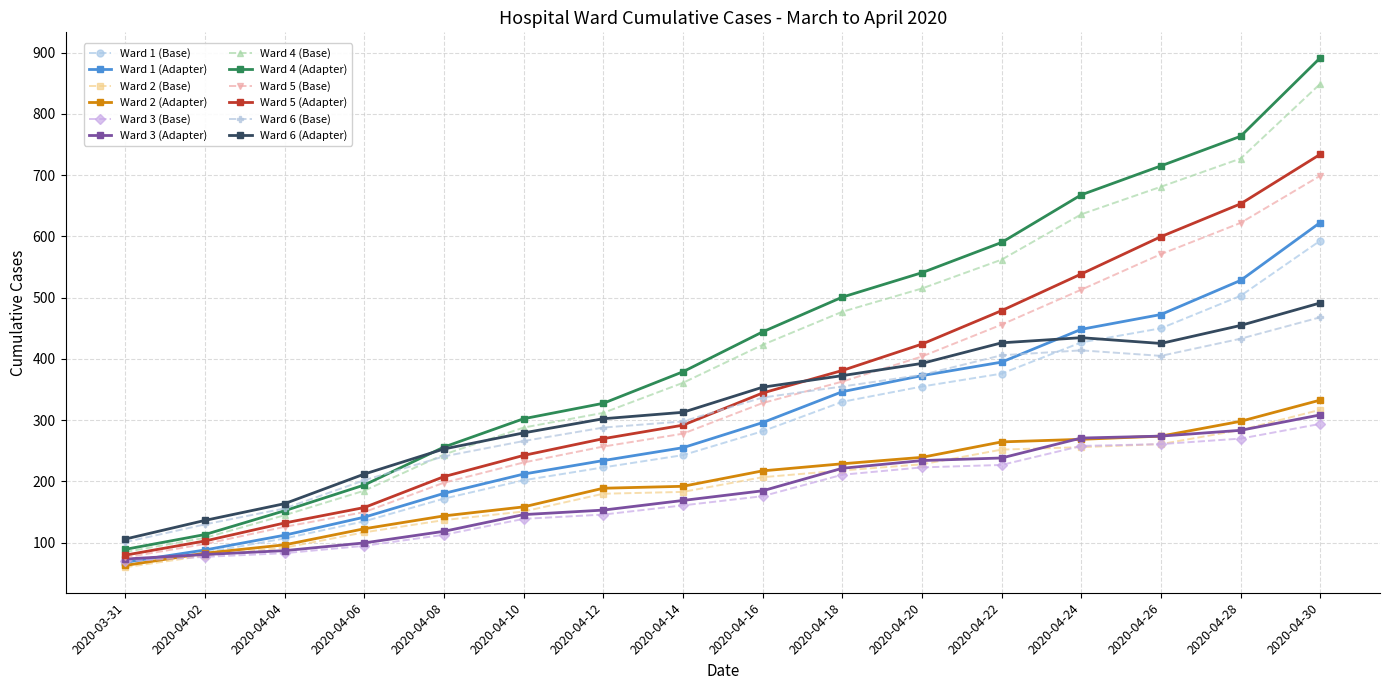

At which label does Ward 5 (Adapter) reach its minimum?

2020-03-31